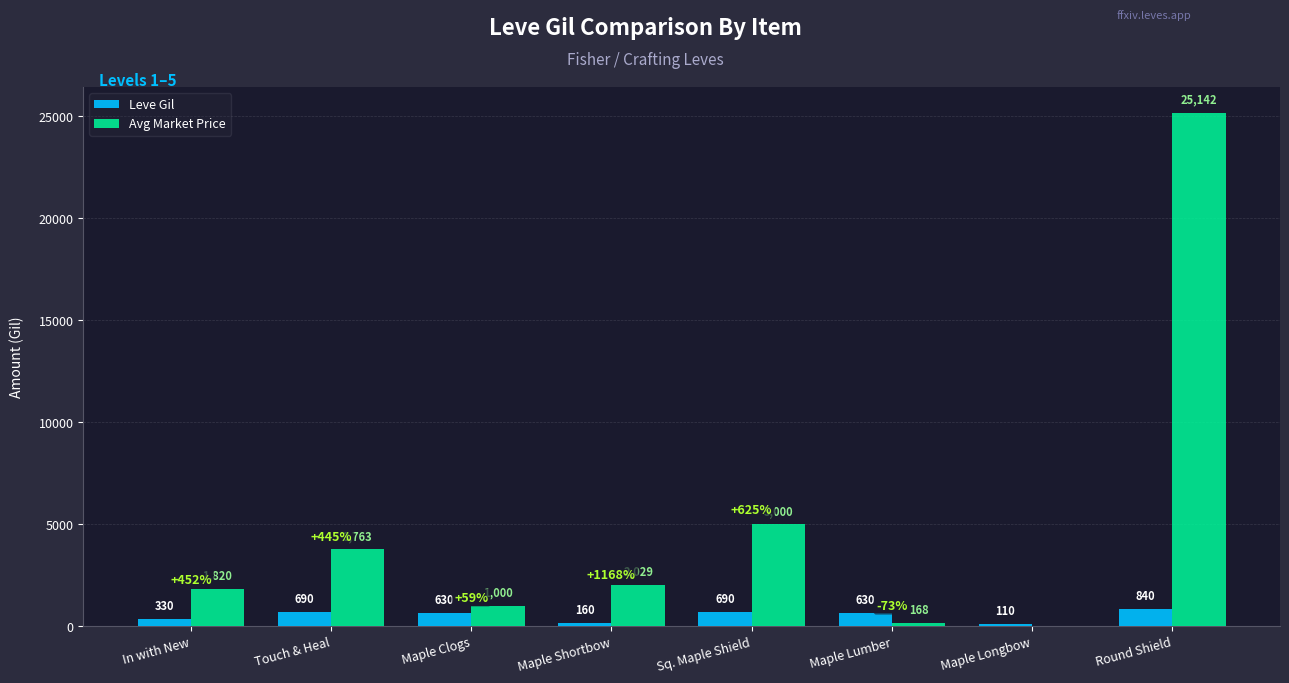

Are the bars horizontal?

No